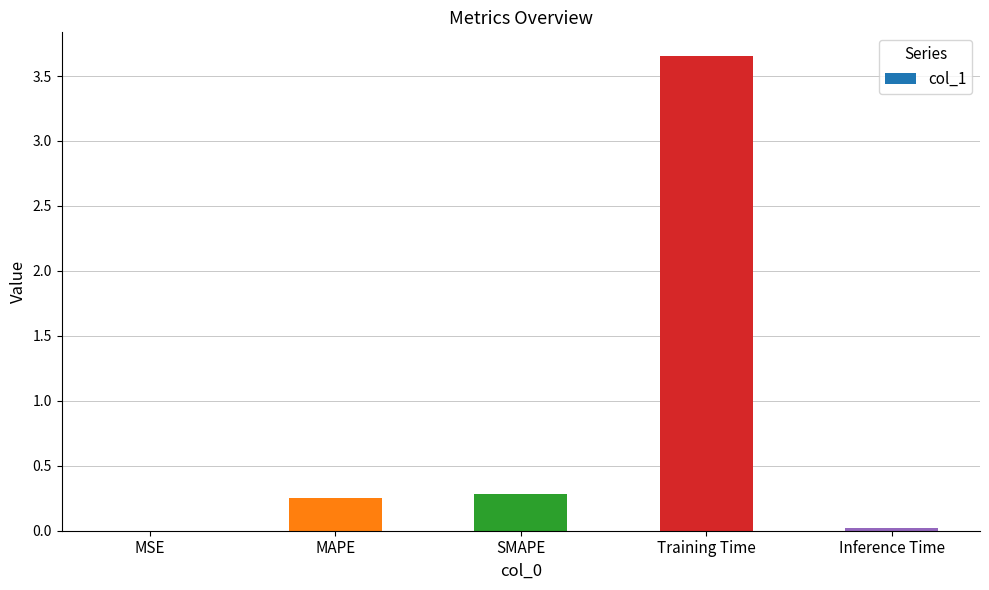

What is the average value?

0.8